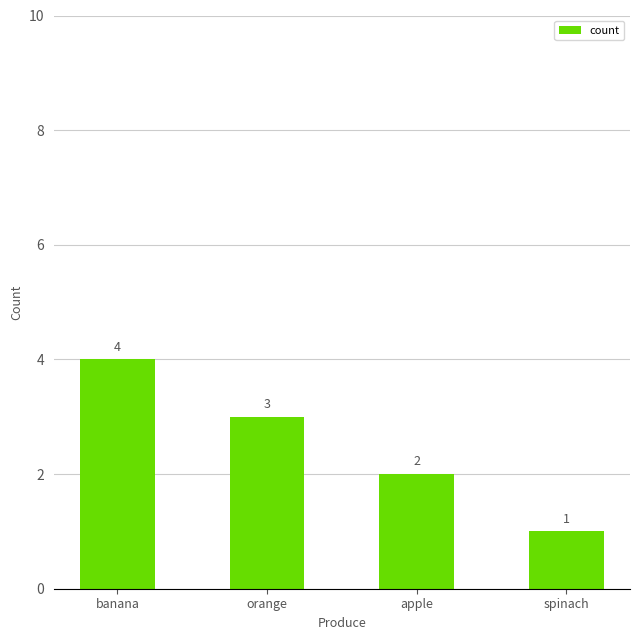

How many distinct data groups are displayed?

1